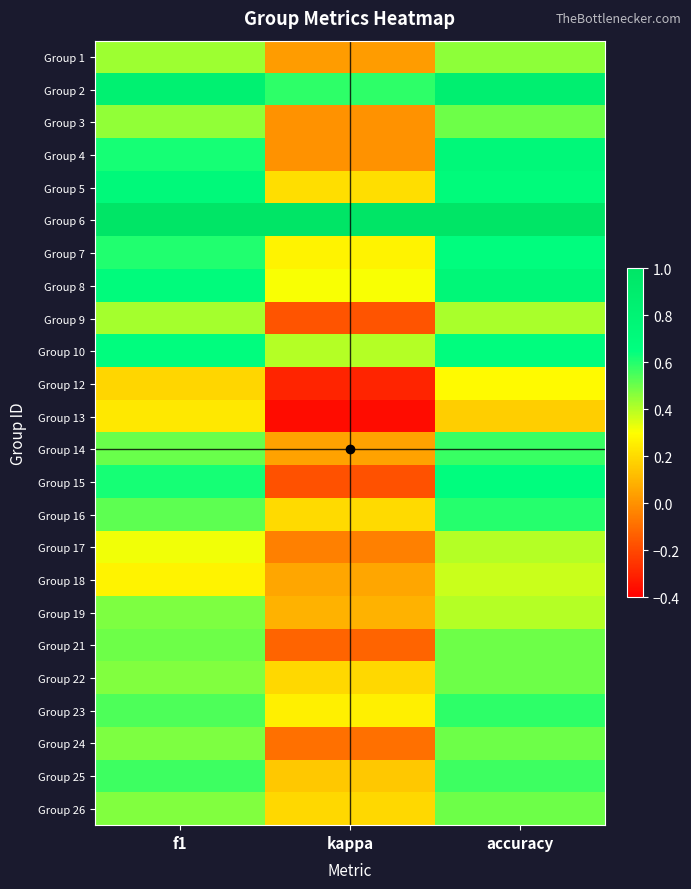

Rank the series at accuracy from highest to lowest value.

Group 6, Group 2, Group 8, Group 4, Group 5, Group 7, Group 10, Group 15, Group 16, Group 23, Group 14, Group 25, Group 3, Group 21, Group 22, Group 24, Group 26, Group 1, Group 9, Group 17, Group 19, Group 18, Group 12, Group 13